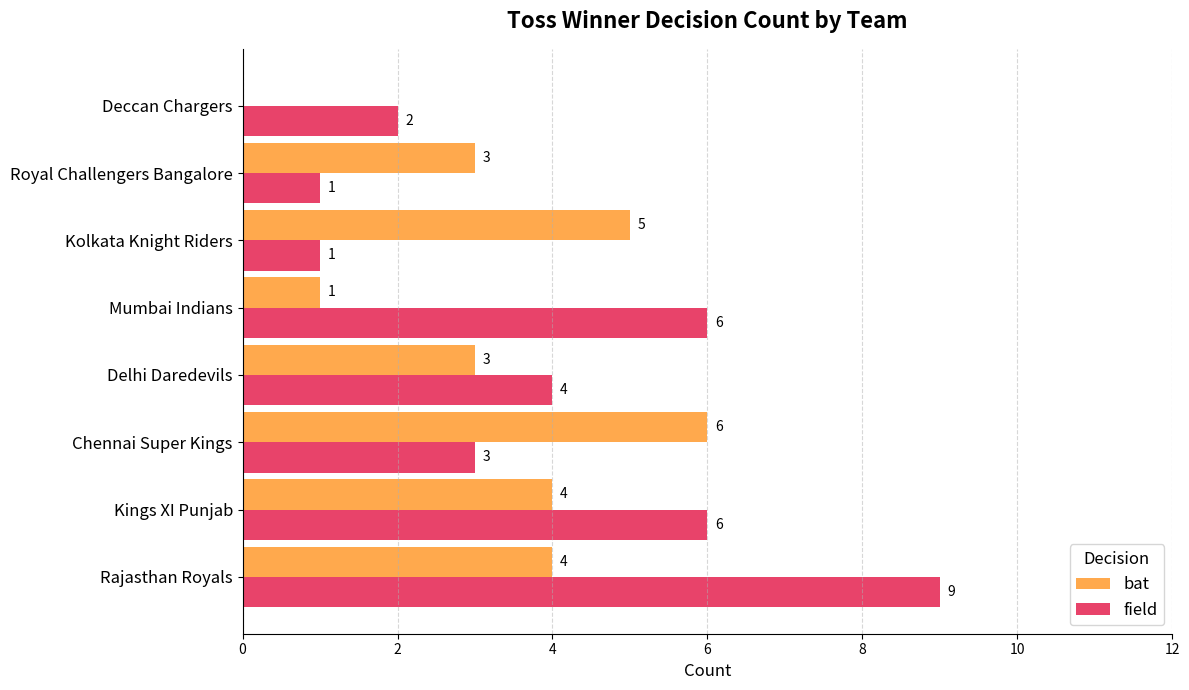

The value of bat at Rajasthan Royals is 6. True or false?

False